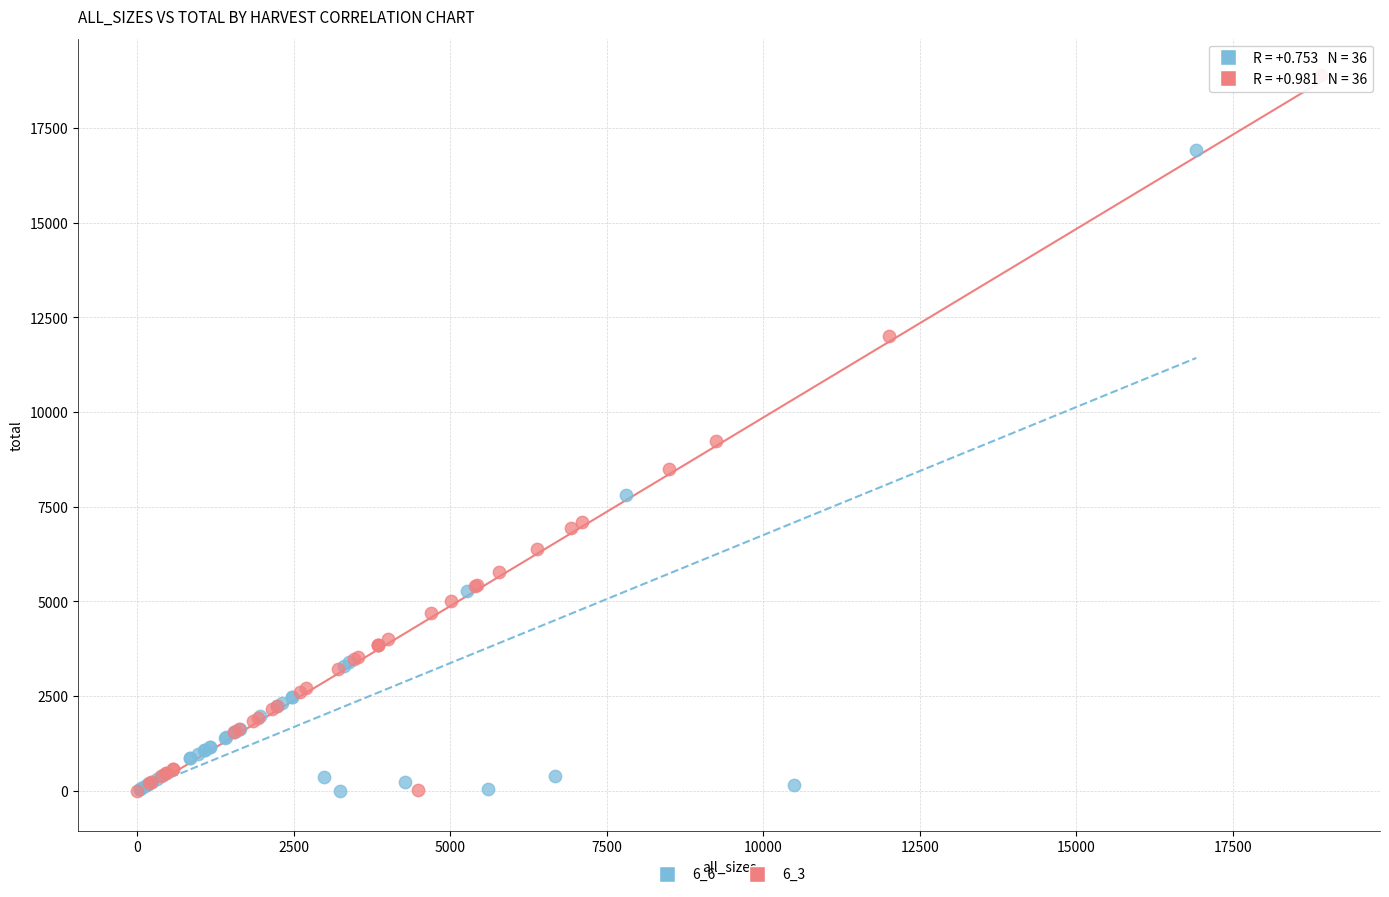

Which series reaches the maximum Y coordinate?

6_3